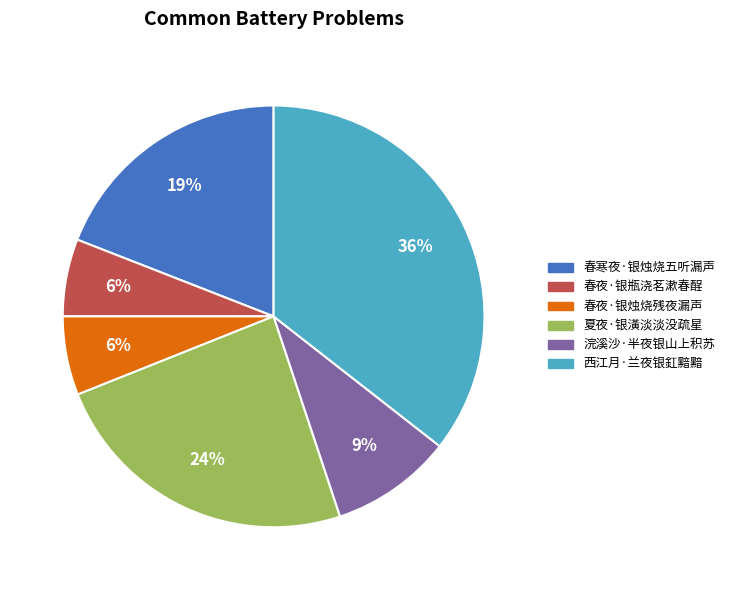

True or false: 春寒夜·银烛烧五听漏声 accounts for 32% of the total.

False